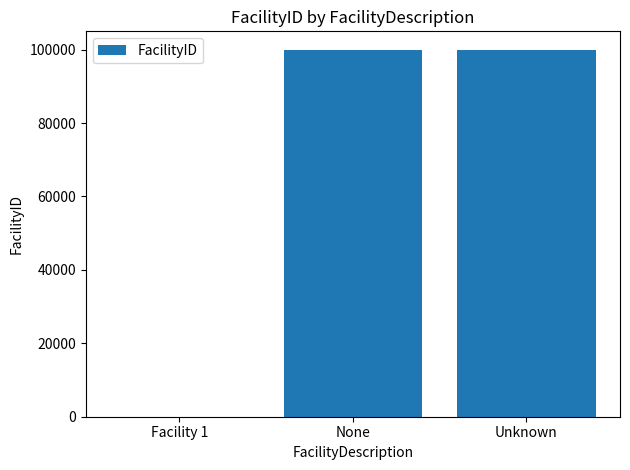

The chart shows a value of 179847 at Unknown. True or false?

False